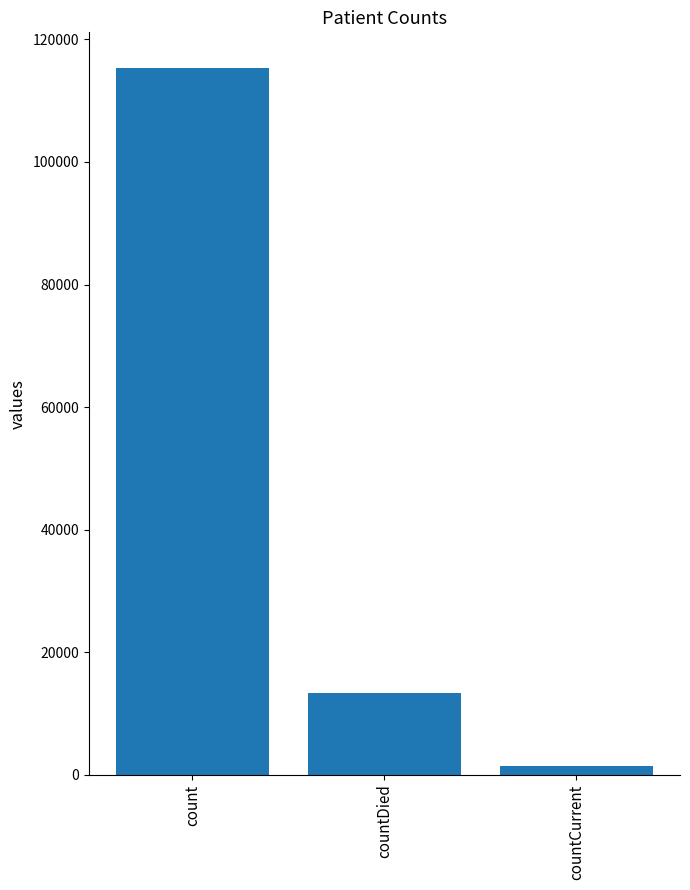

The value at count is 115379. True or false?

True